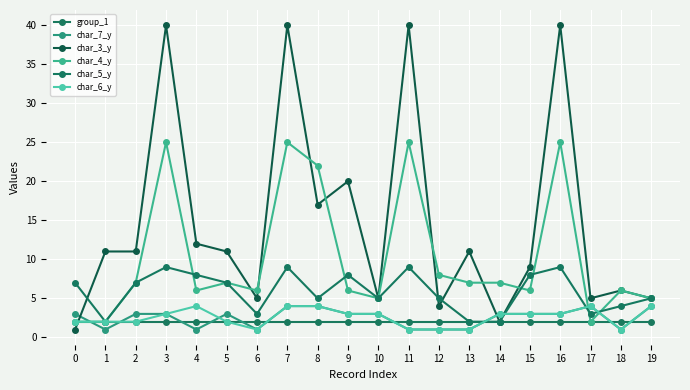

List the labels in order of char_6_y value, largest first.

4, 7, 8, 17, 19, 3, 9, 10, 14, 15, 16, 0, 1, 2, 5, 6, 11, 12, 13, 18